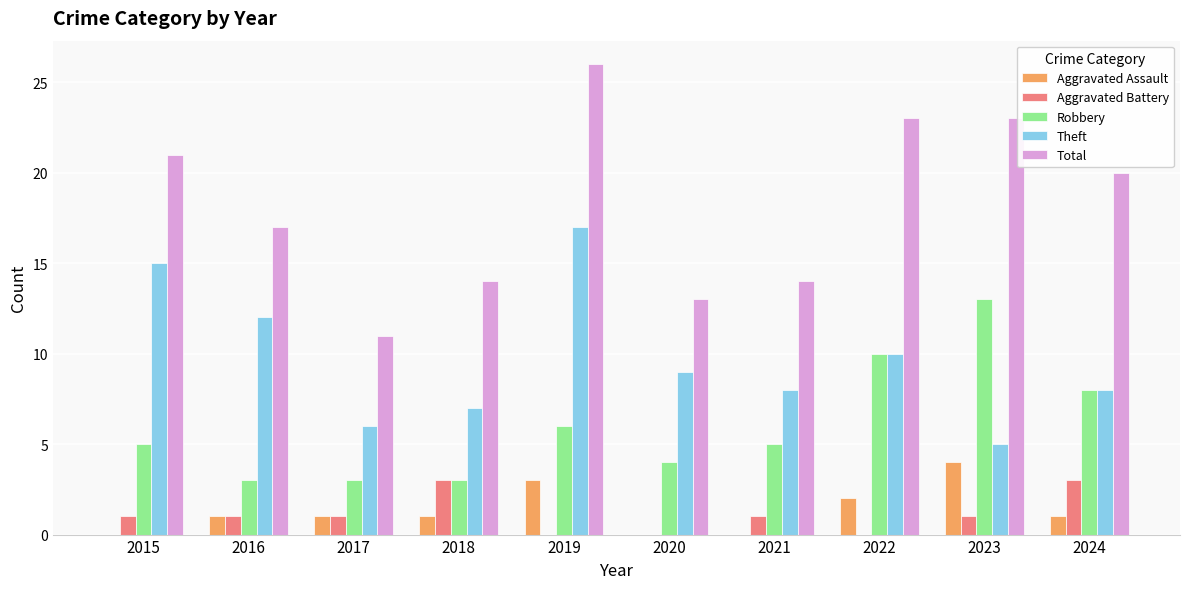

What are all the series names shown in the legend?

Aggravated Assault, Aggravated Battery, Robbery, Theft, Total